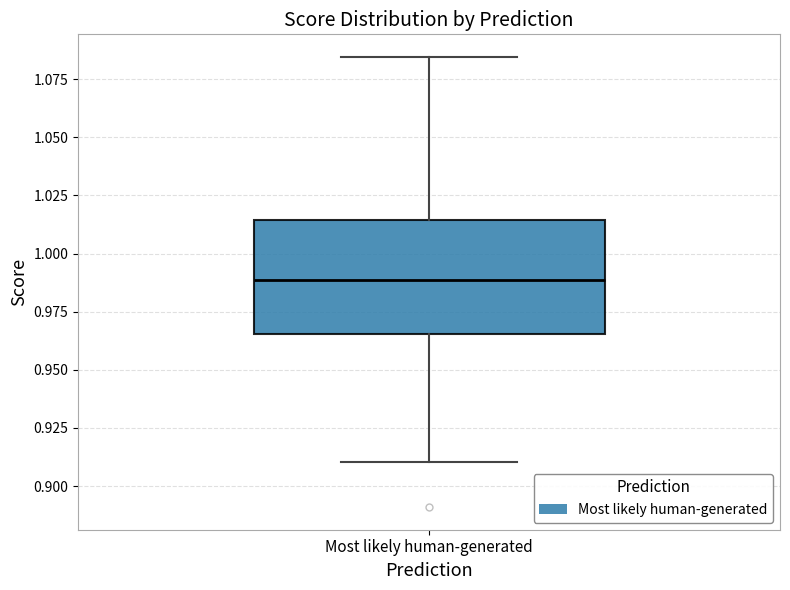

Transcribe this box plot: give where the median line is, the range the box spans, and where the two whiskers end, as read against the y-axis. The values are not printed on the chart, so give them approximately, as read against the axis.

median 0.990, box 0.965 to 1.015, whiskers 0.910 to 1.085